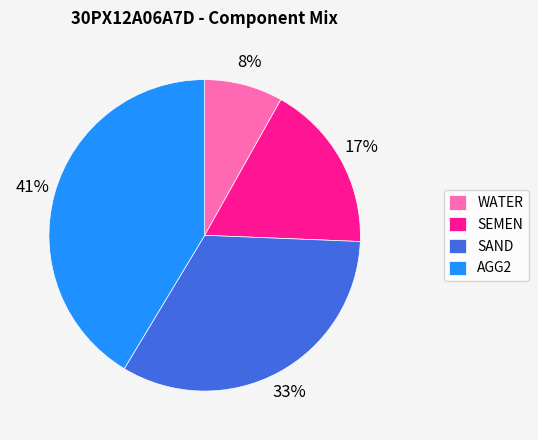

To the nearest percent, what percentage of the pie is SEMEN?

17%